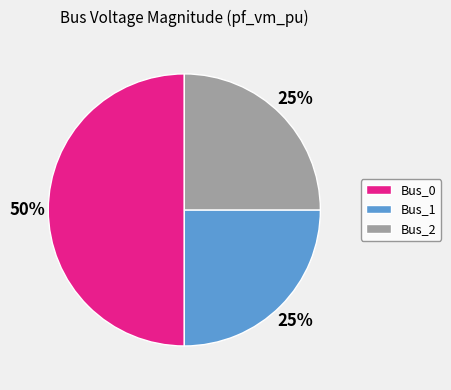

To the nearest percent, what is the average slice percentage?

33%